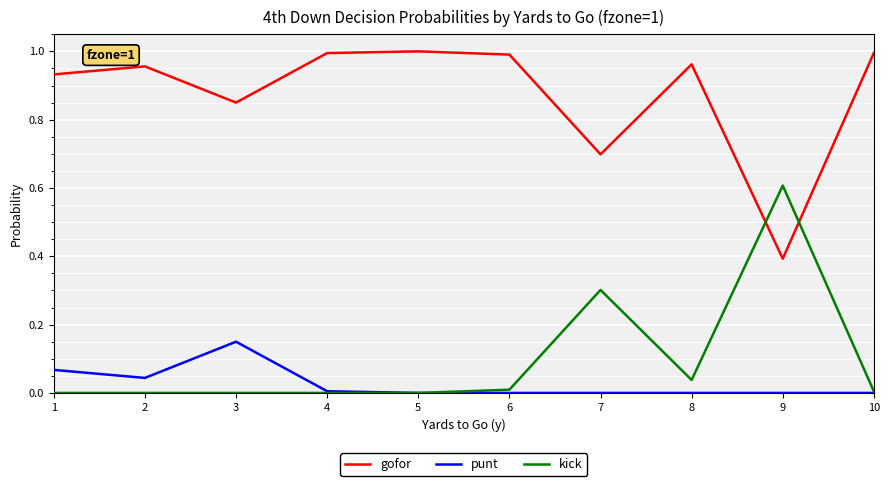

True or false: gofor has a value of 1.0 at 2.

True